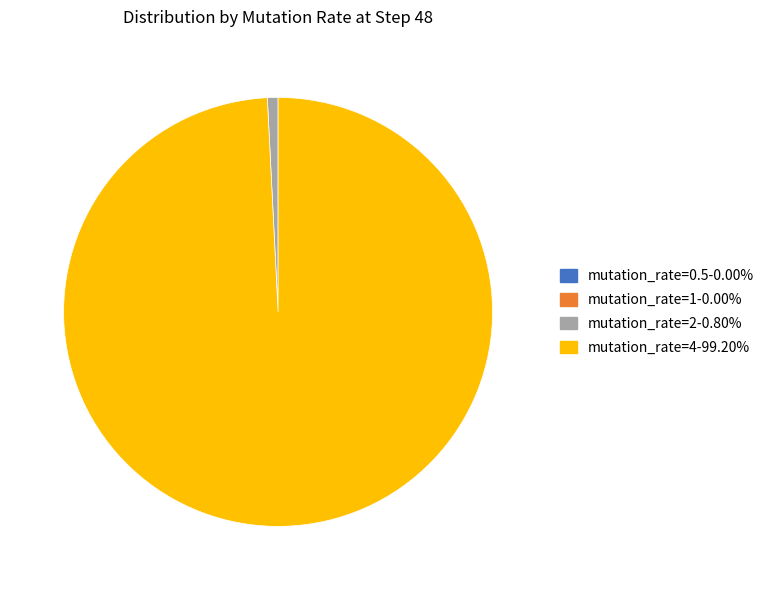

Is there a majority slice in this chart?

Yes